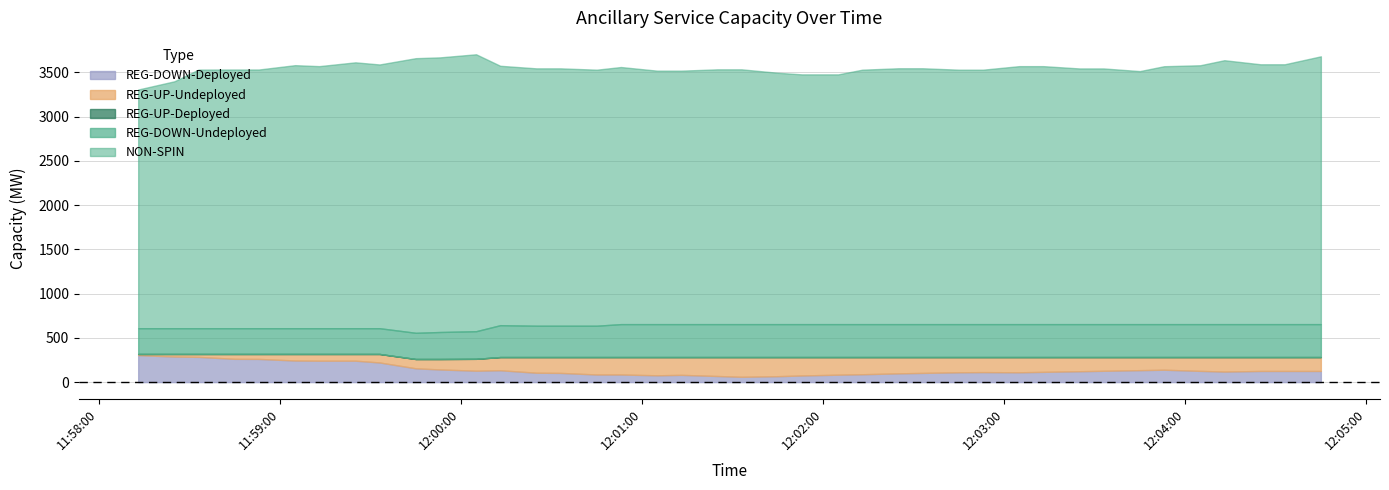

Between 7 and 27, which series saw the biggest shift?

REG-DOWN-Deployed